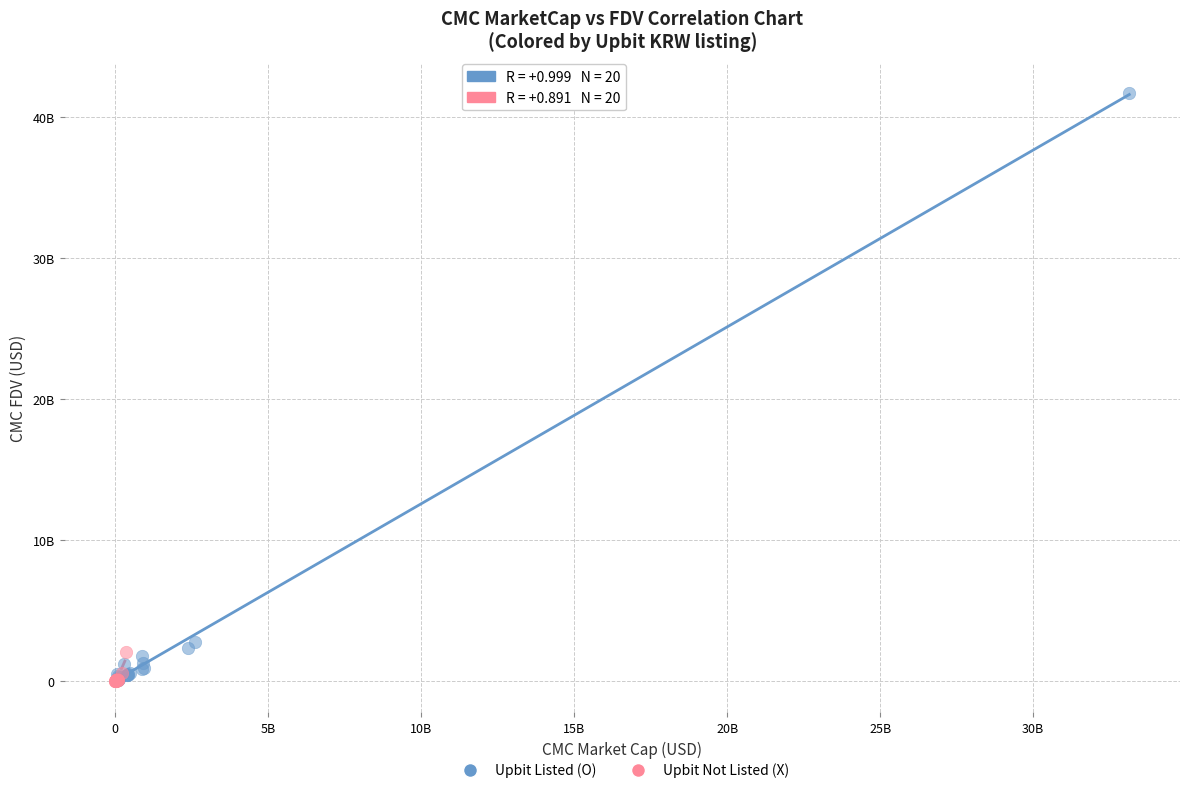

Which series has the widest spread of Y values?

Upbit Listed (O)